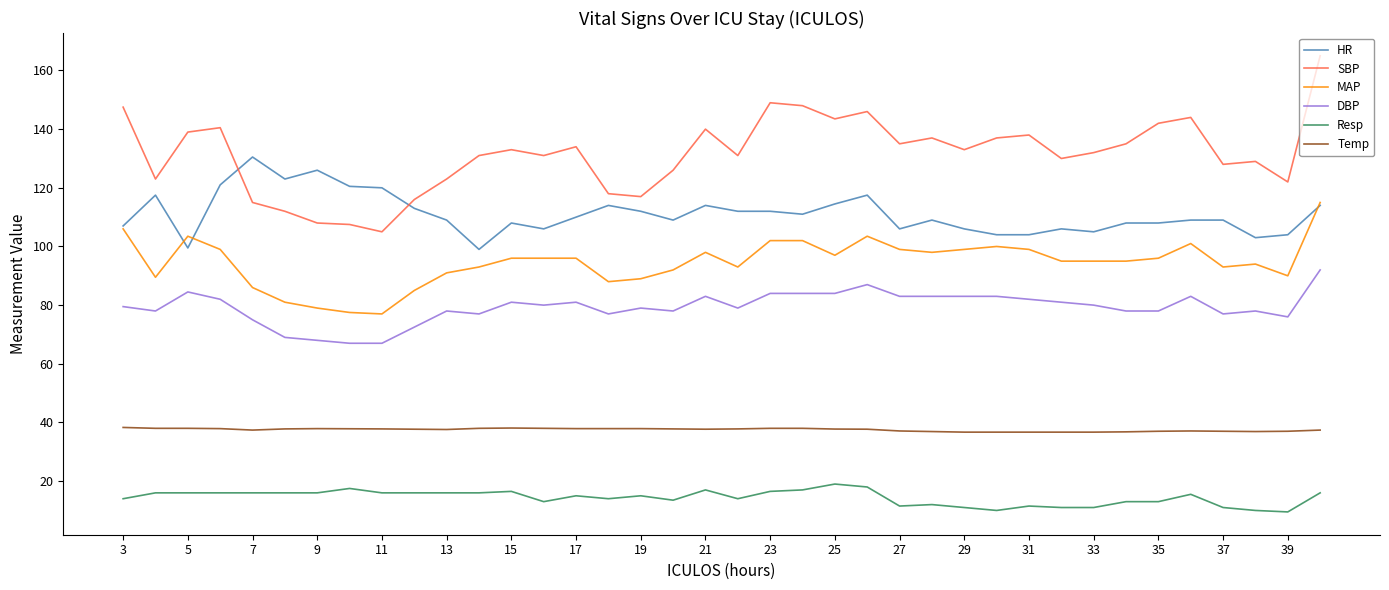

What are all the series names shown in the legend?

HR, SBP, MAP, DBP, Resp, Temp